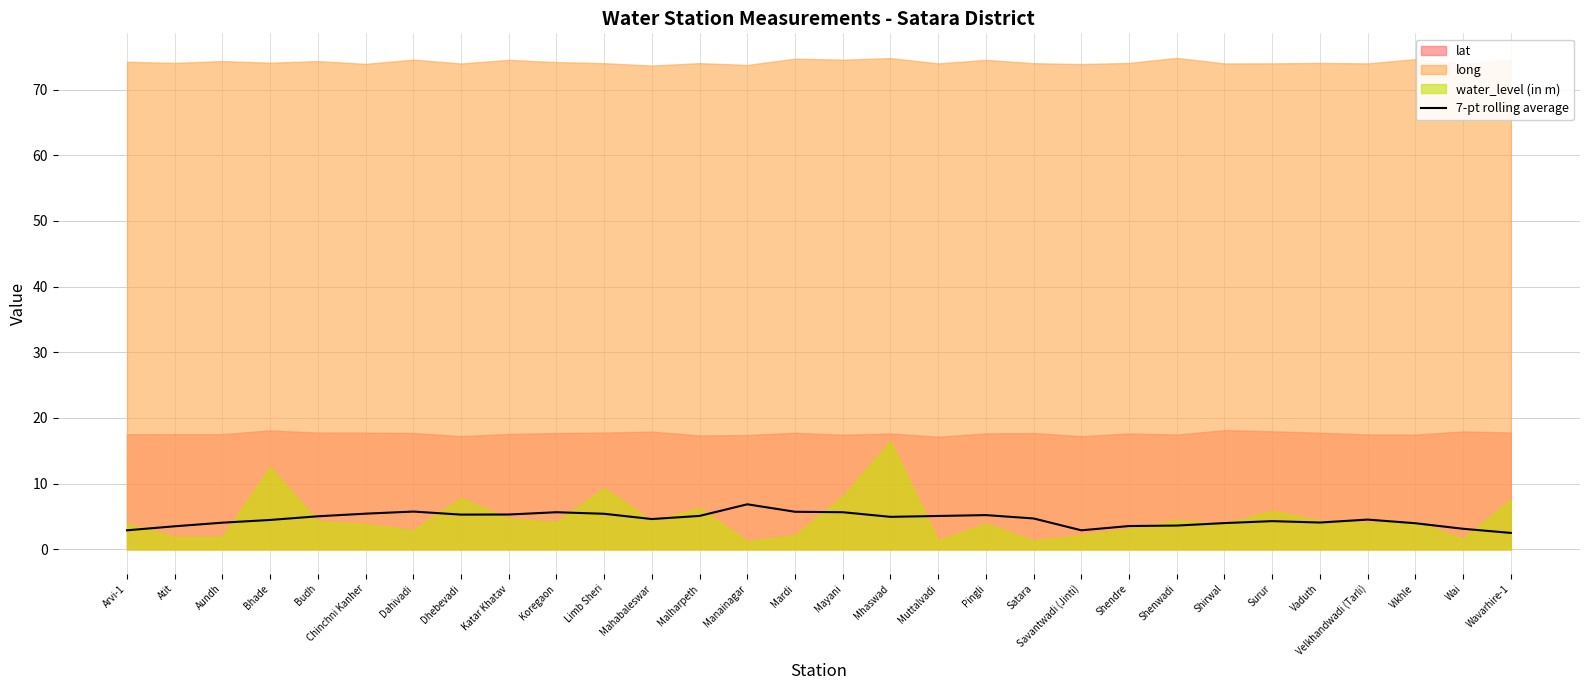

What is the approximate value at Satara?

4.7